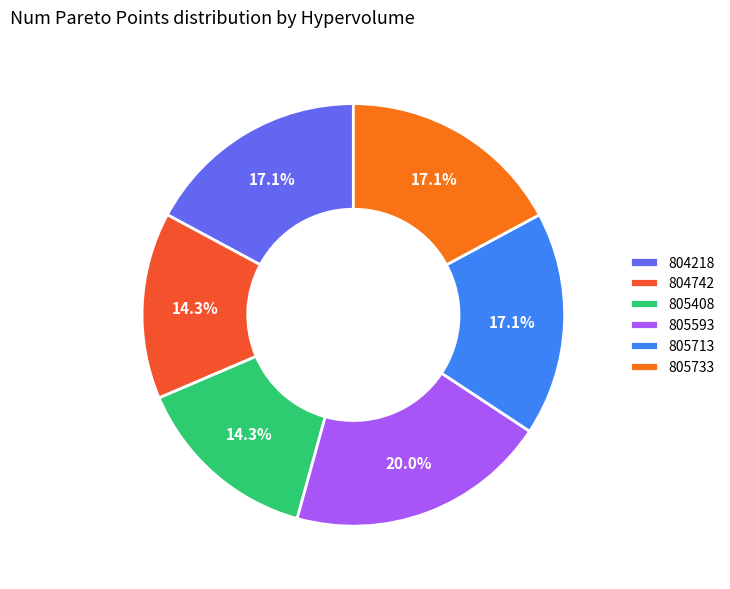

What is the largest slice in the pie chart?

805593